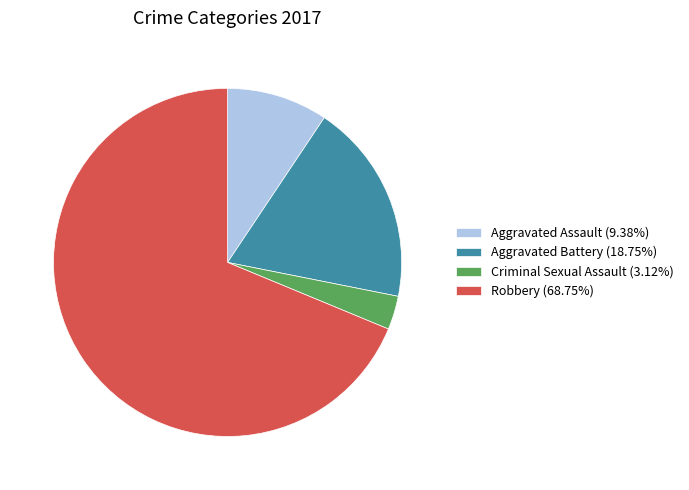

How many segments does this pie chart have?

4